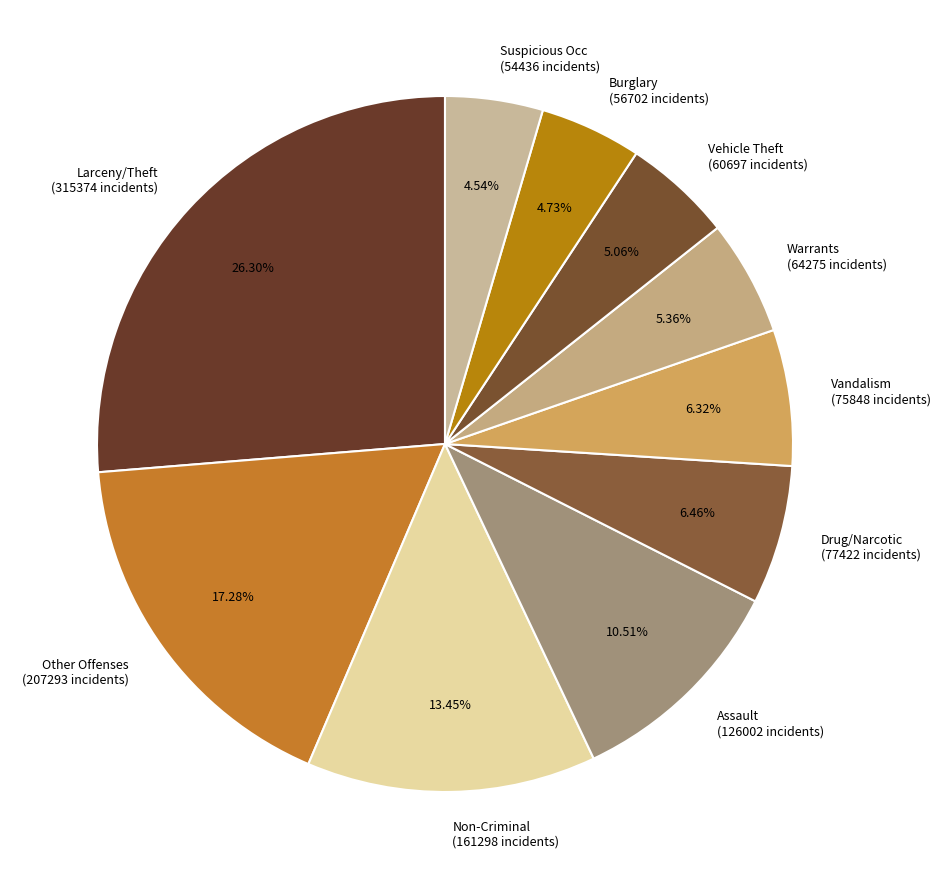

What is the ratio of the value at Assault to the value at Vandalism?

1.7